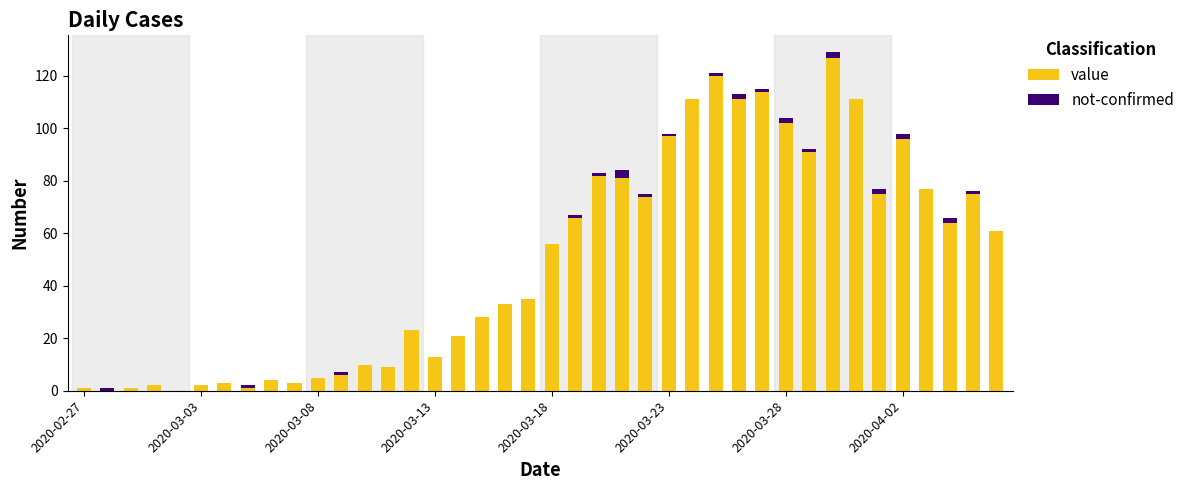

What is the difference between the second highest and minimum values in the not-confirmed series?

2